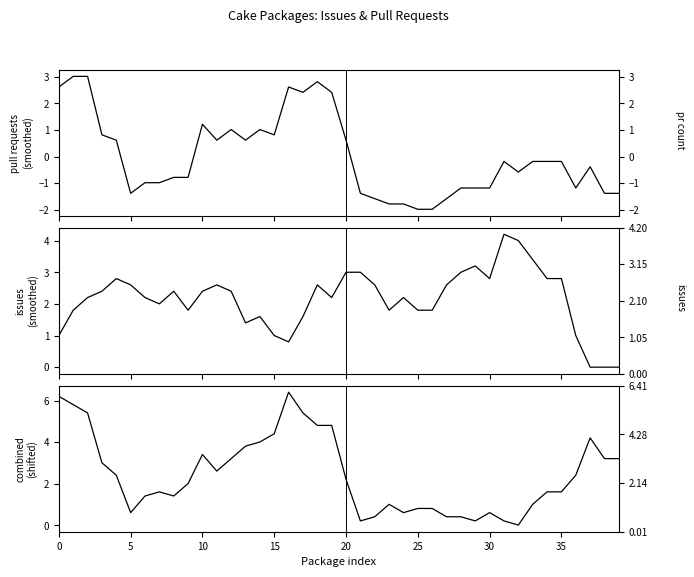

At which label does Issues count reach its minimum?

37